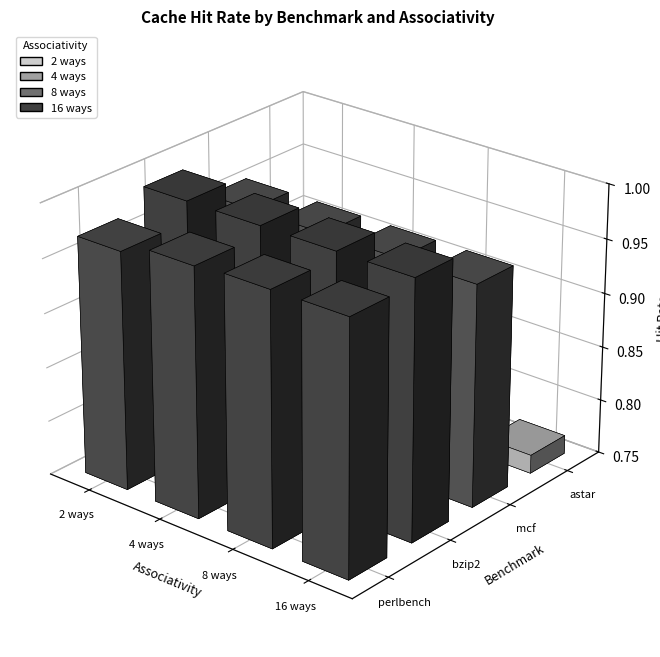

At how many categories does at least one series exceed 0?

4